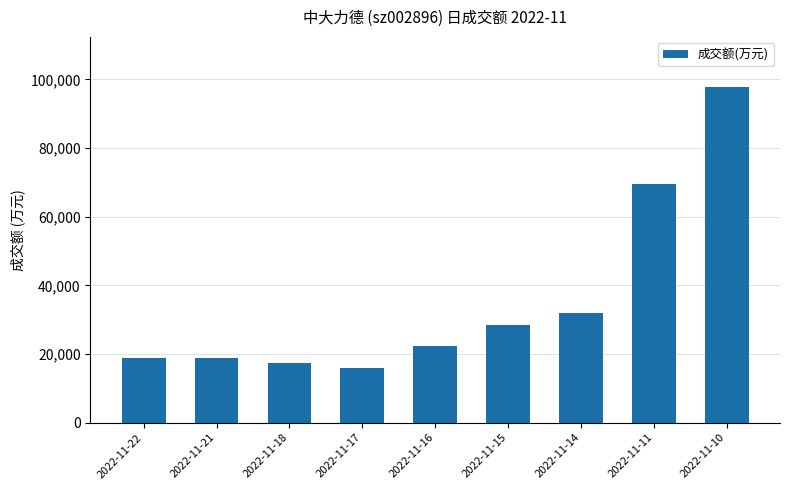

What is the smallest value displayed?

15814